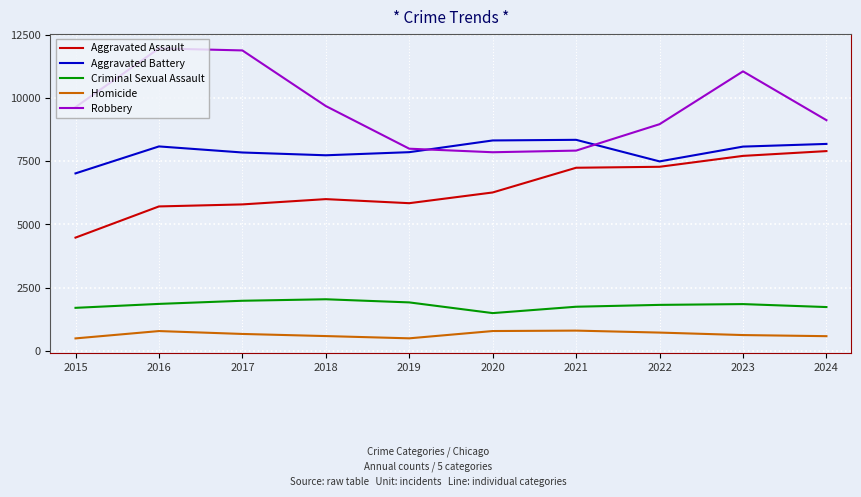

At which label is Robbery closest to 9907?

2018